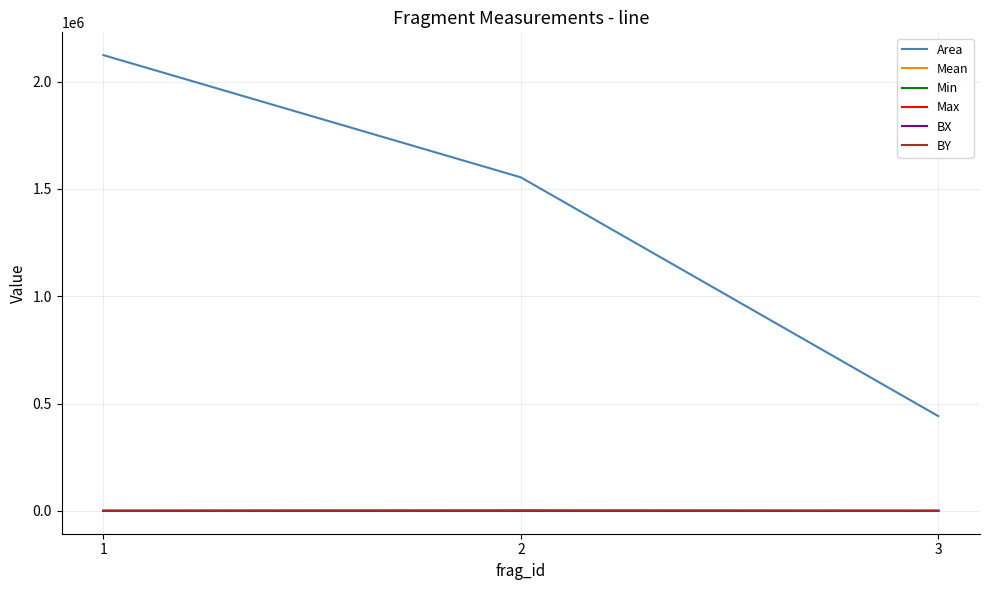

What is the highest value of the Area series?

2123044.0